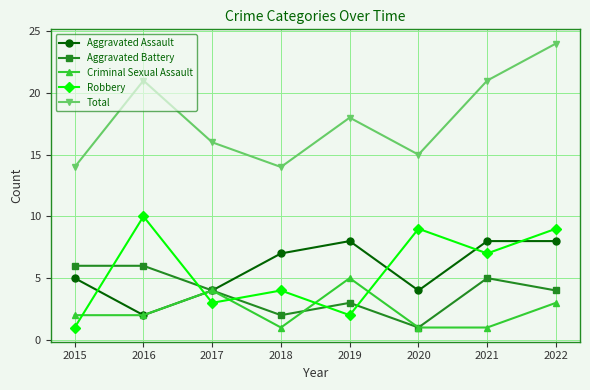

Reading left to right, list all the values displayed in this chart.

Aggravated Assault: 2015=5	2016=2	2017=4	2018=7	2019=8	2020=4	2021=8	2022=8
Aggravated Battery: 2015=6	2016=6	2017=4	2018=2	2019=3	2020=1	2021=5	2022=4
Criminal Sexual Assault: 2015=2	2016=2	2017=4	2018=1	2019=5	2020=1	2021=1	2022=3
Robbery: 2015=1	2016=10	2017=3	2018=4	2019=2	2020=9	2021=7	2022=9
Total: 2015=14	2016=21	2017=16	2018=14	2019=18	2020=15	2021=21	2022=24